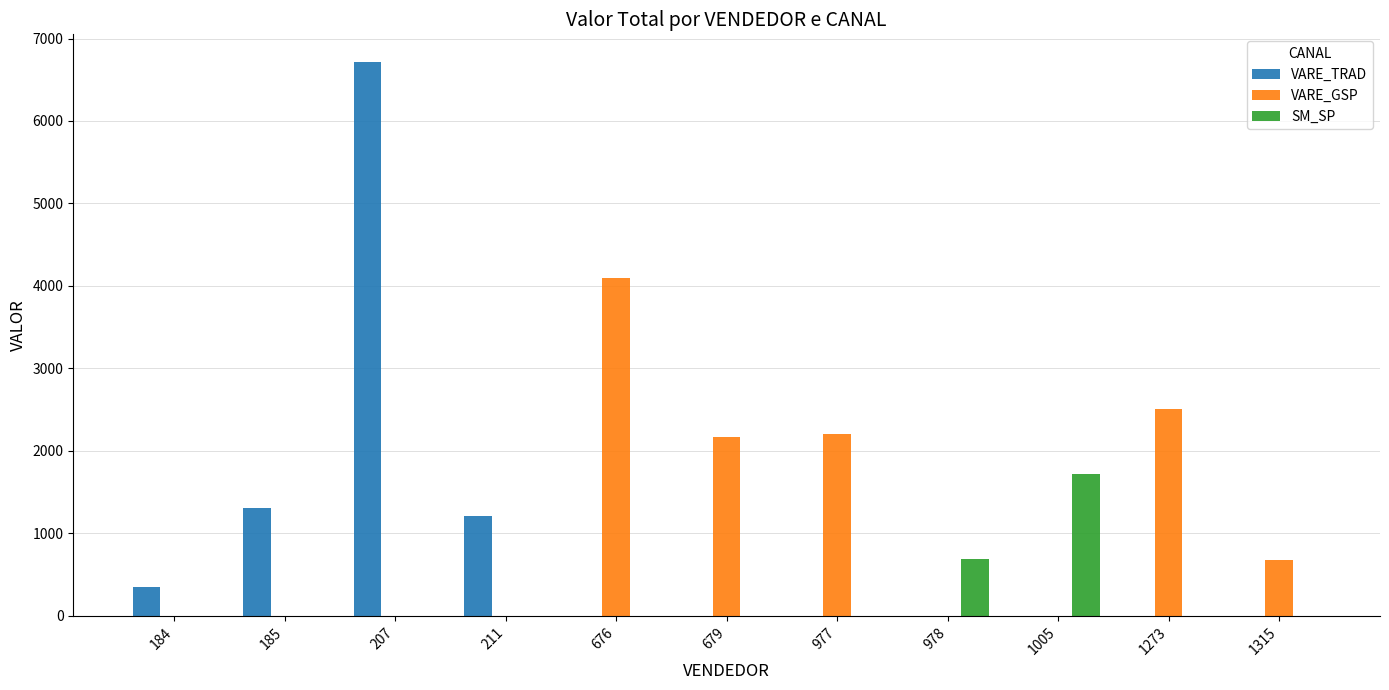

The value of VARE_TRAD at 211 is 1216.1. True or false?

True